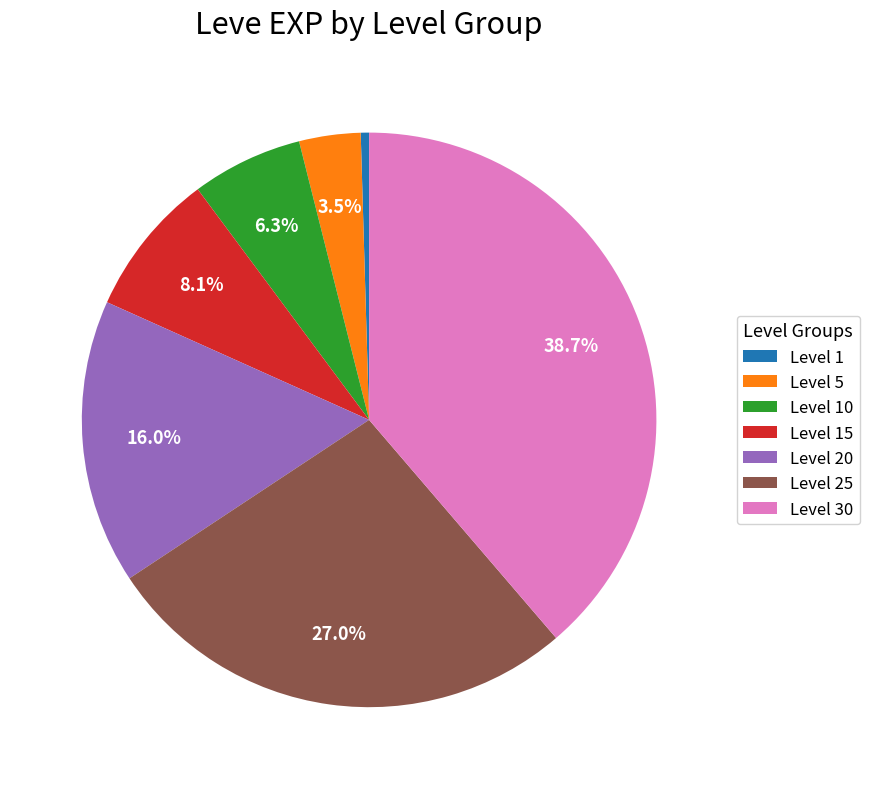

Count the number of slices in the pie.

7